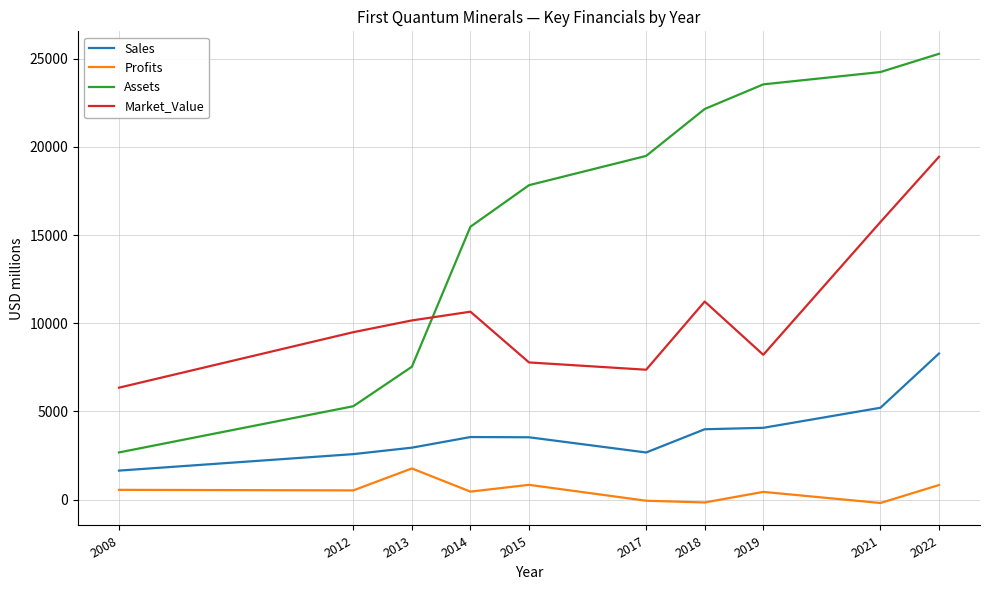

How many lines are shown in the chart?

4